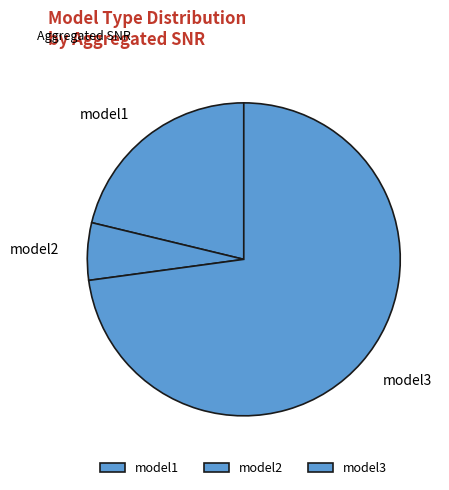

Is the sum of model3 and model2 greater than half?

Yes